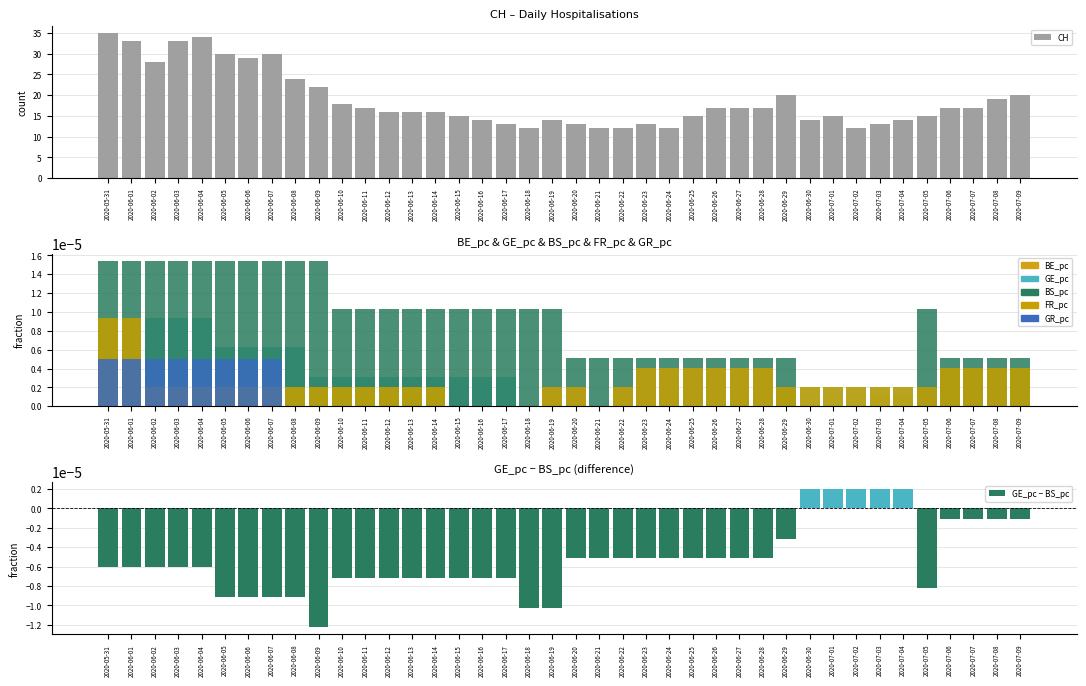

Rank the series by their maximum value, from lowest to highest.

BE_pc, GR_pc, GE_pc, FR_pc, BS_pc, CH